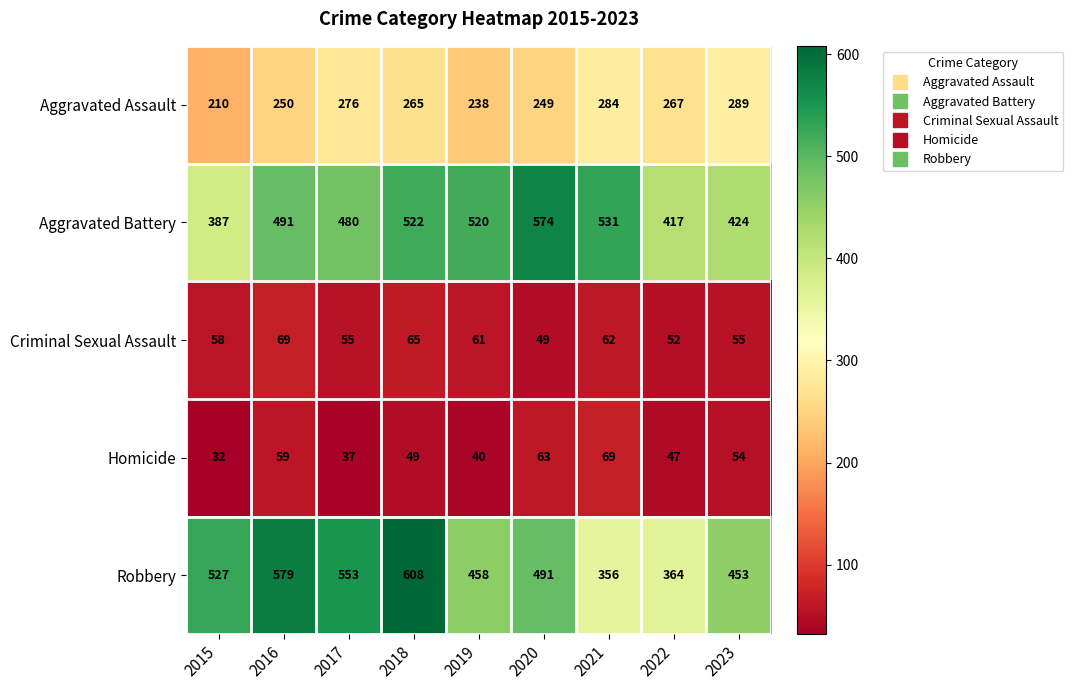

Is it true that Homicide equals 49 at 2018?

True